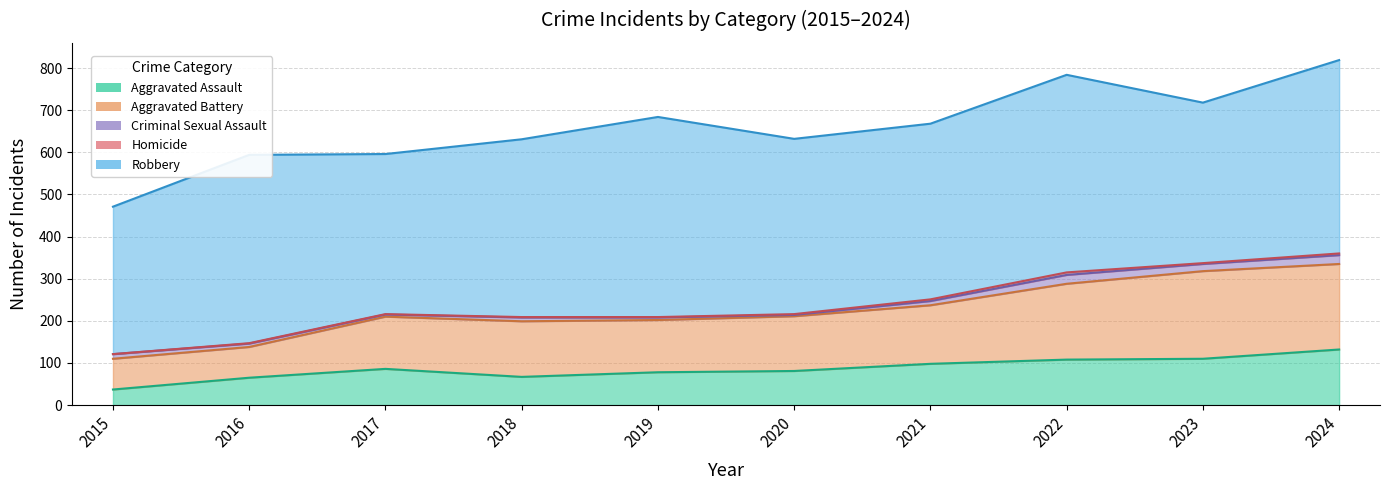

What is the approximate value of Robbery at 2023, to the nearest 50?

400